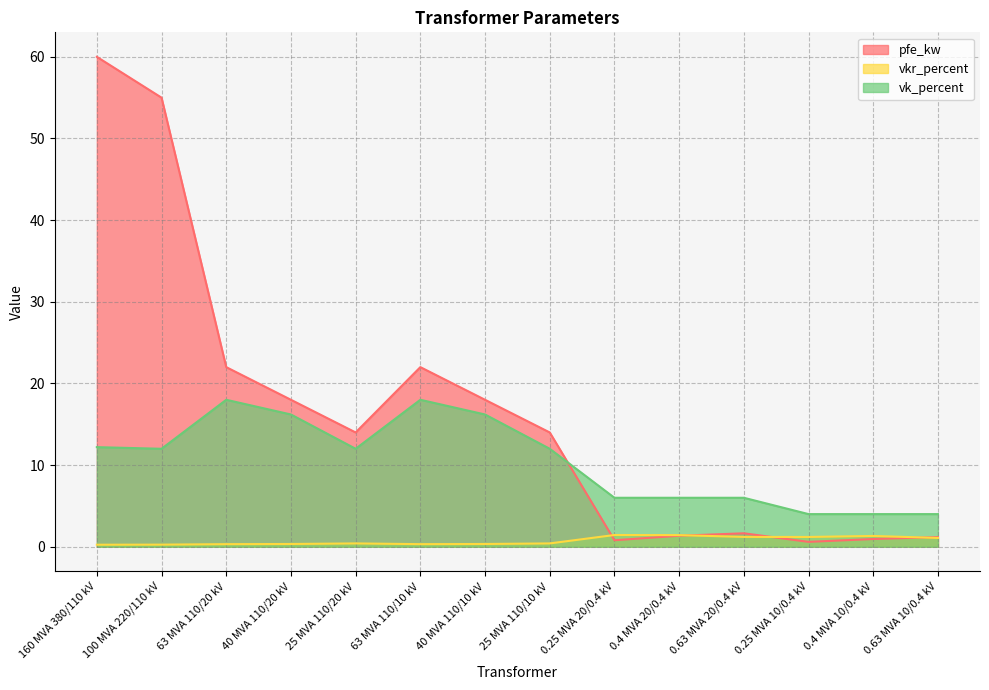

Between which two adjacent categories do pfe_kw and vkr_percent first intersect?

25 MVA 110/10 kV and 0.25 MVA 20/0.4 kV